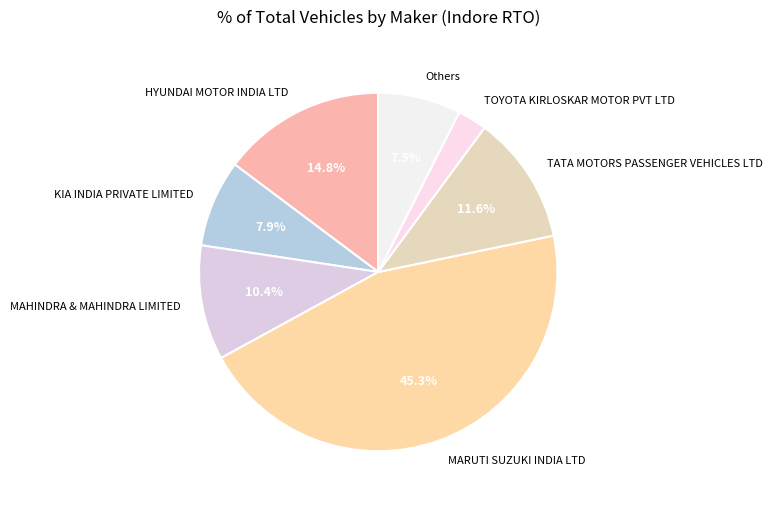

Is it true that HYUNDAI MOTOR INDIA LTD is 20% of the pie?

False